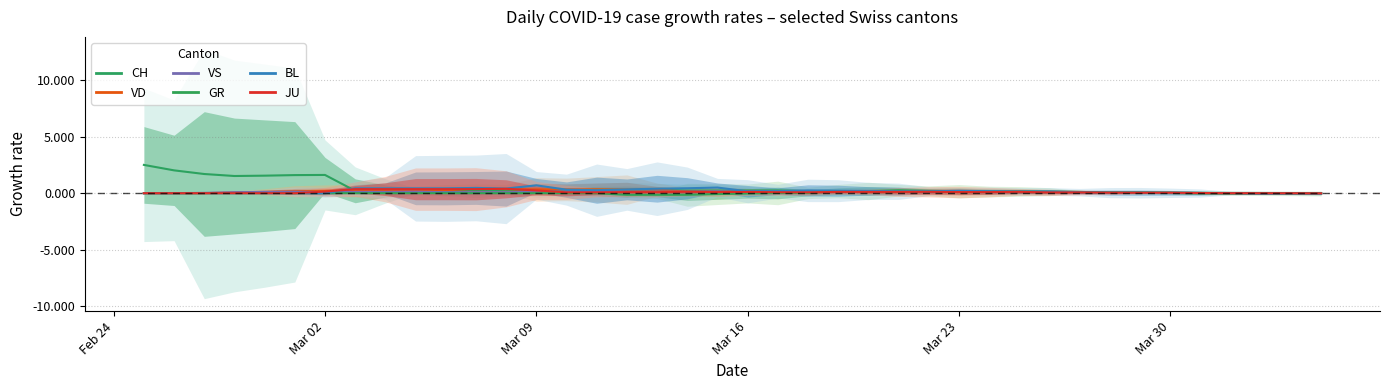

What is the value of the CH point at the 28th from the left?

0.1